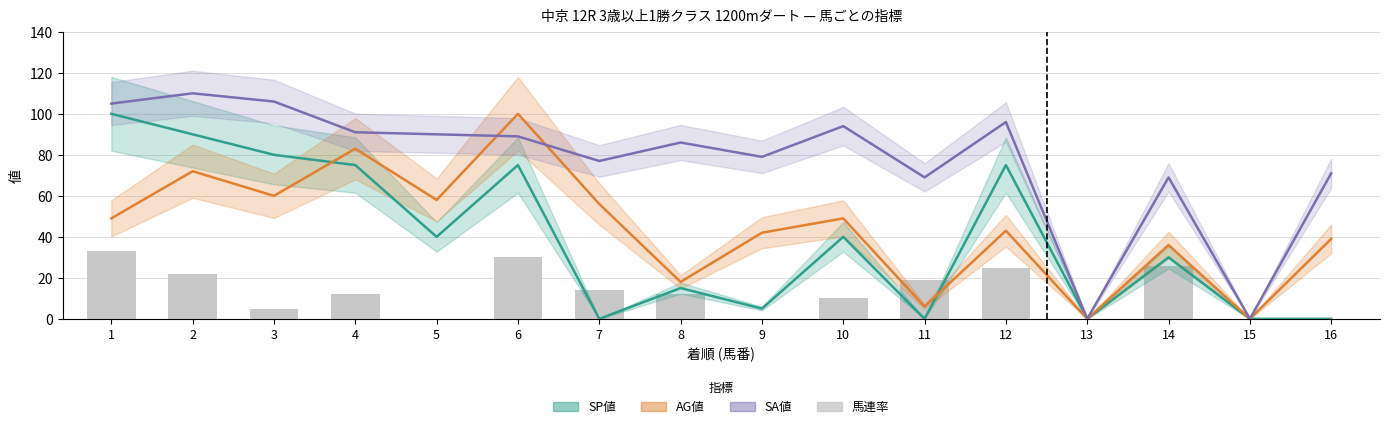

Rank the series by their maximum value, from highest to lowest.

SA値, SP値, AG値, 馬連率